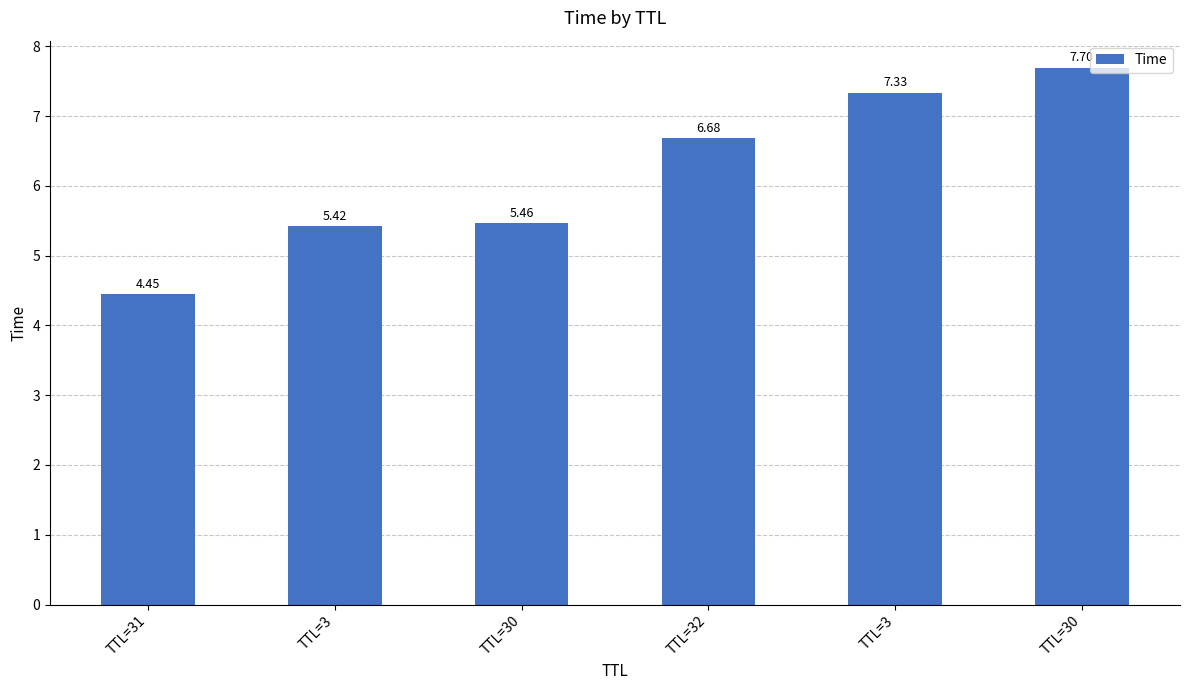

How many bars are there in total?

6